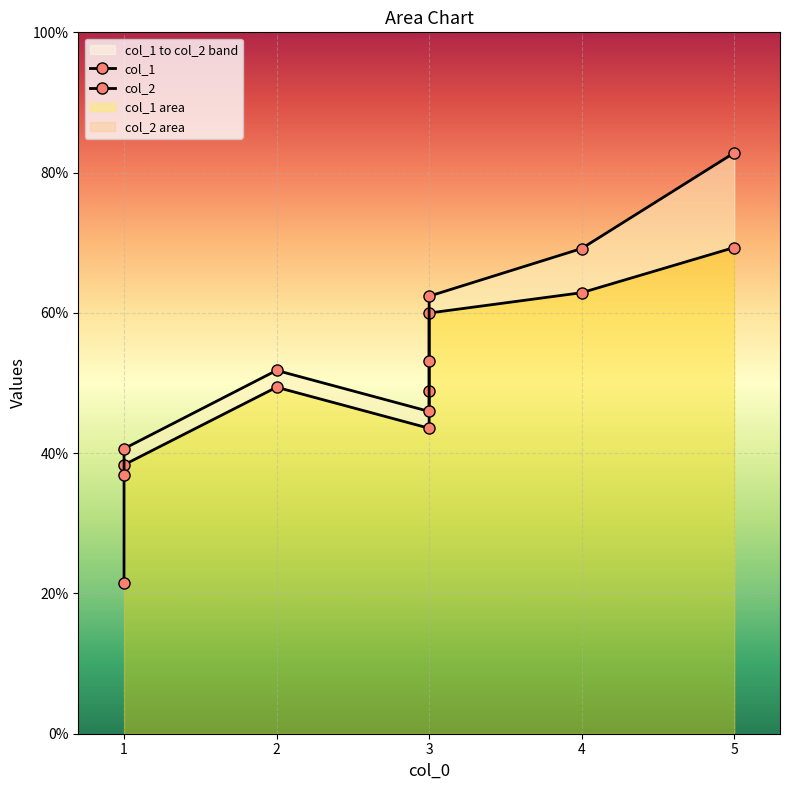

Reading left to right, list all the values displayed in this chart.

col_1: 21.5	38.3	49.4	43.5	48.8	60.0	62.9	69.3
col_2: 36.8	40.6	51.8	46.0	53.2	62.4	69.2	82.8